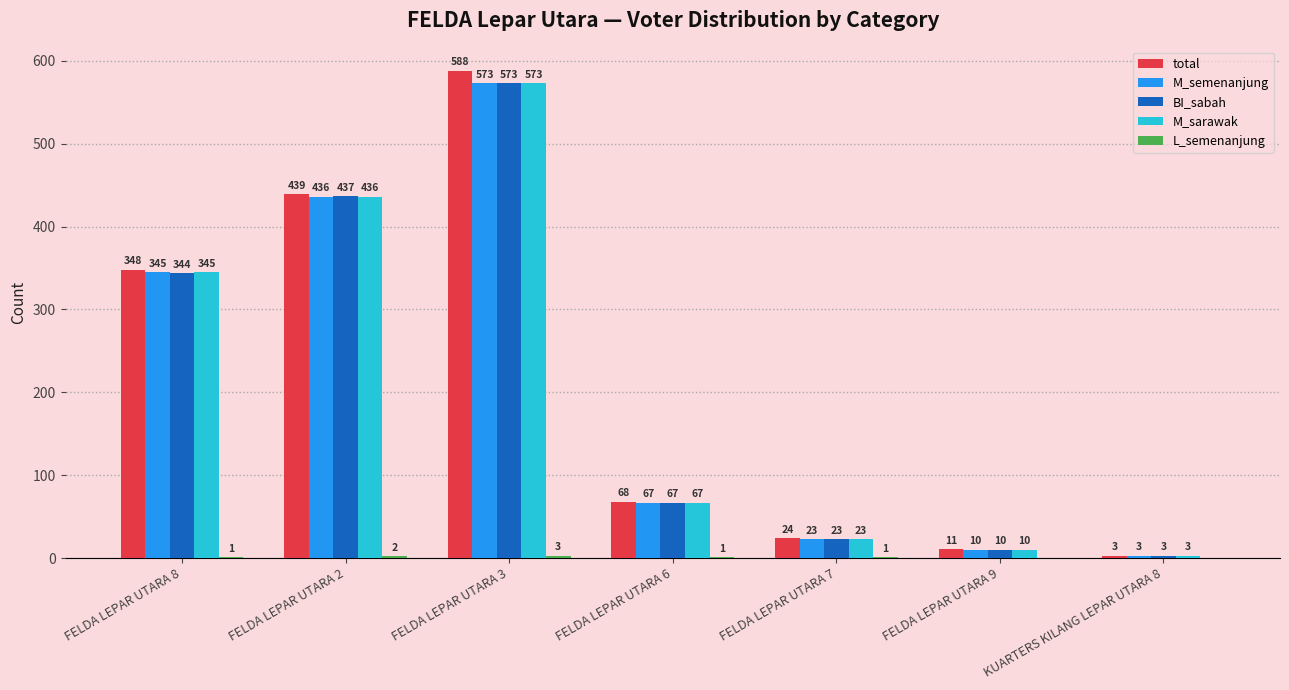

At which label does BI_sabah reach its peak?

FELDA LEPAR UTARA 3